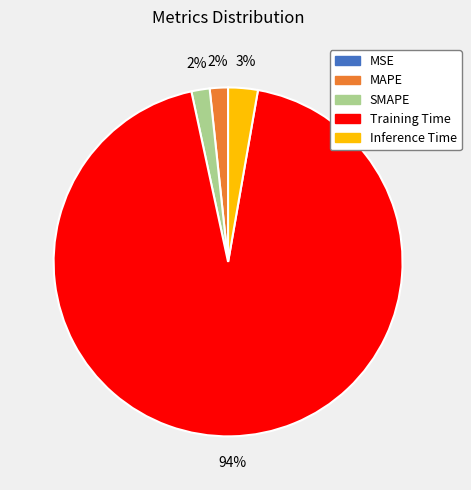

Is there a majority slice in this chart?

Yes